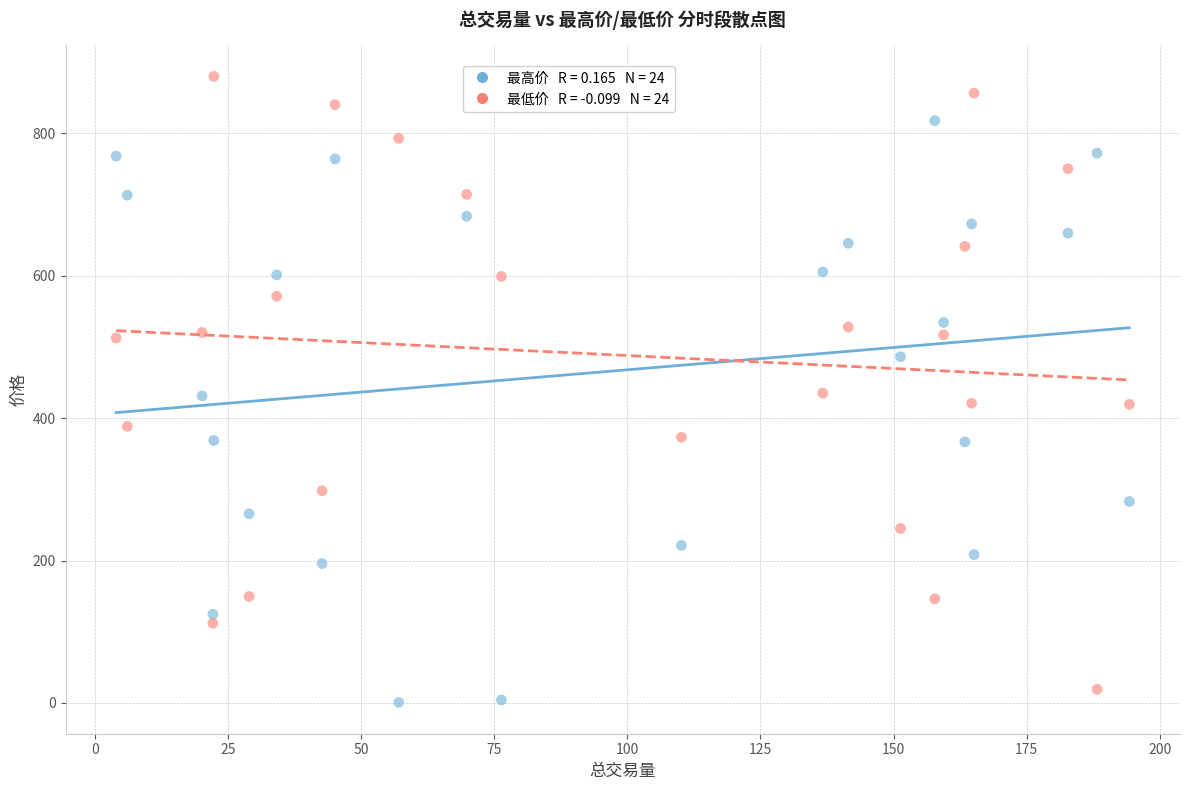

Across all data points, what is the range of X values (max minus min)?

190.3